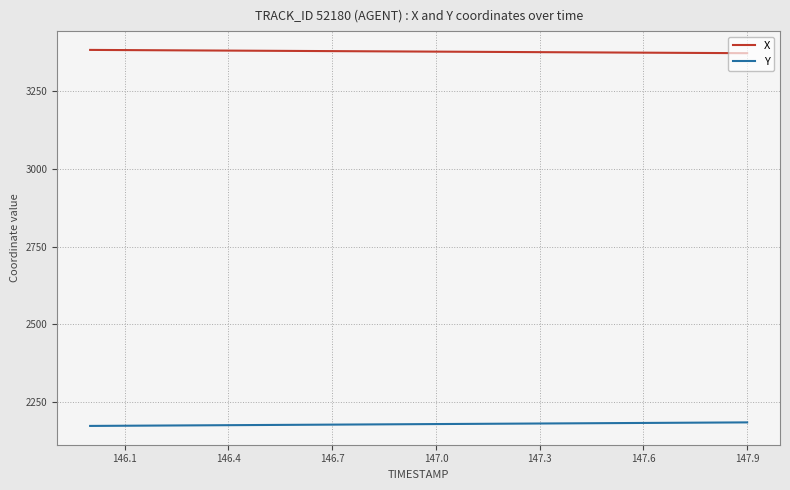

What is the maximum value for X?

3380.5